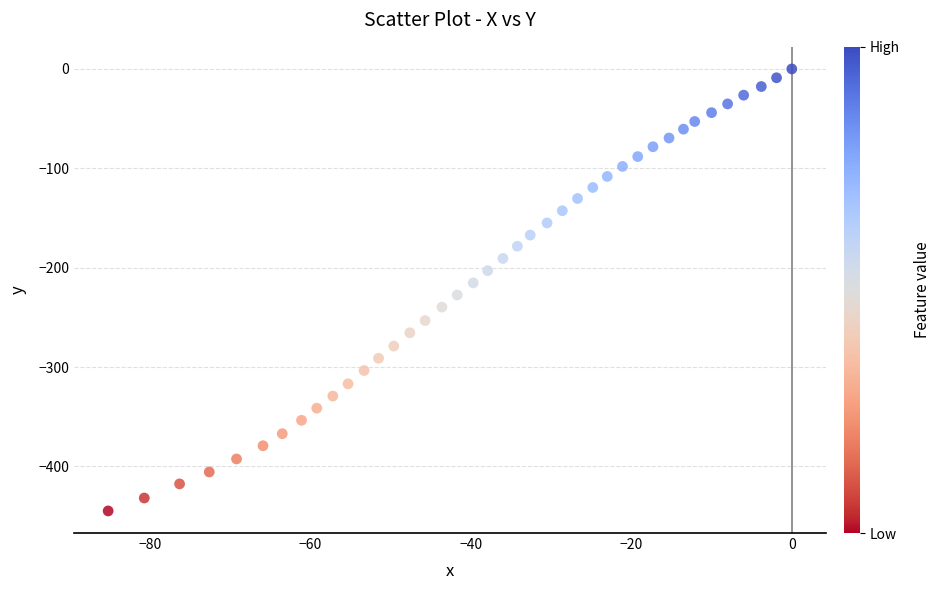

What is the range of X values (max minus min)?

85.2